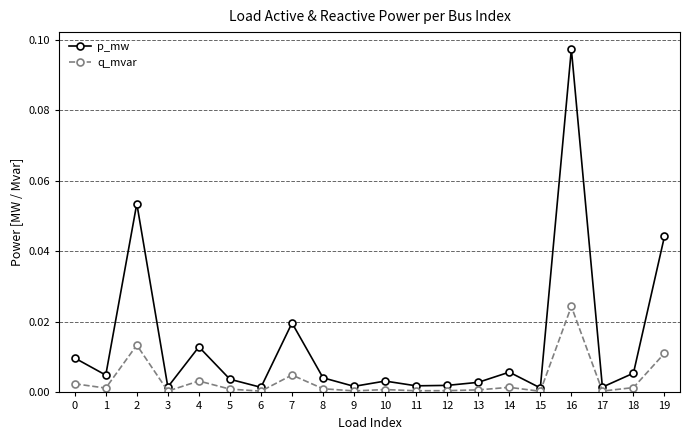

At how many categories does at least one series exceed 0?

20